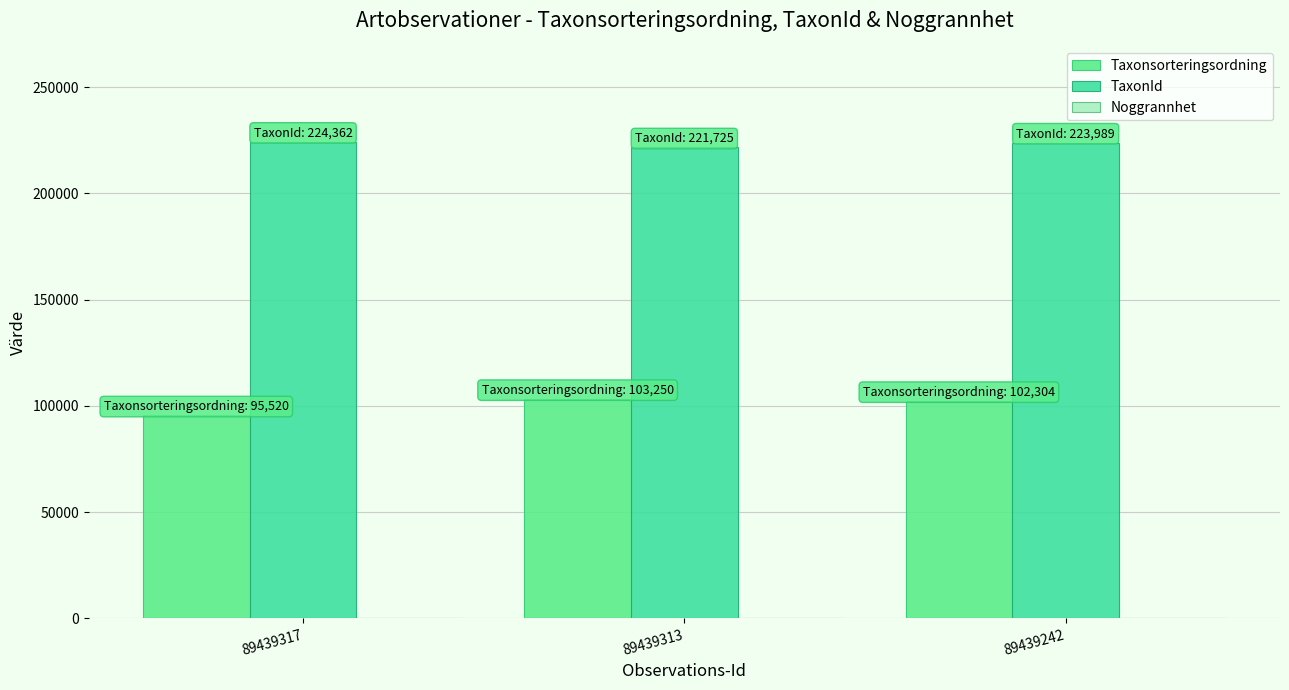

How many groups of bars are there?

3